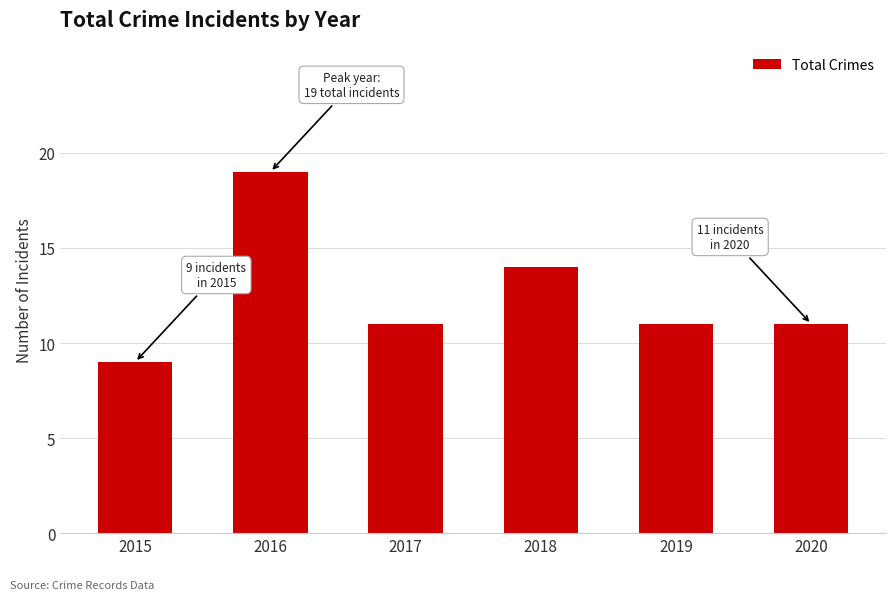

Count the values in the range 11 to 14.

4